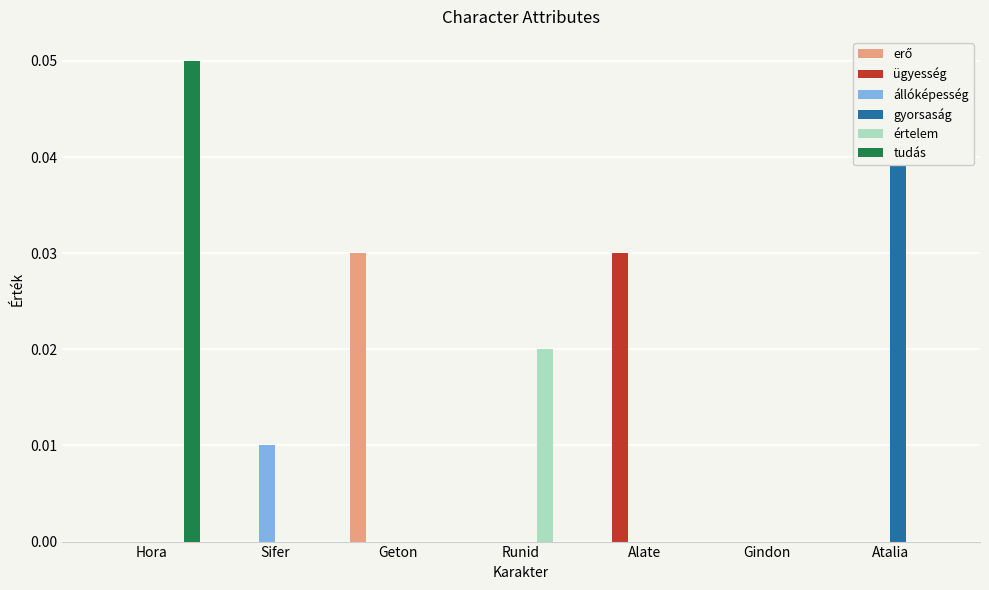

What position from the right is Runid?

4